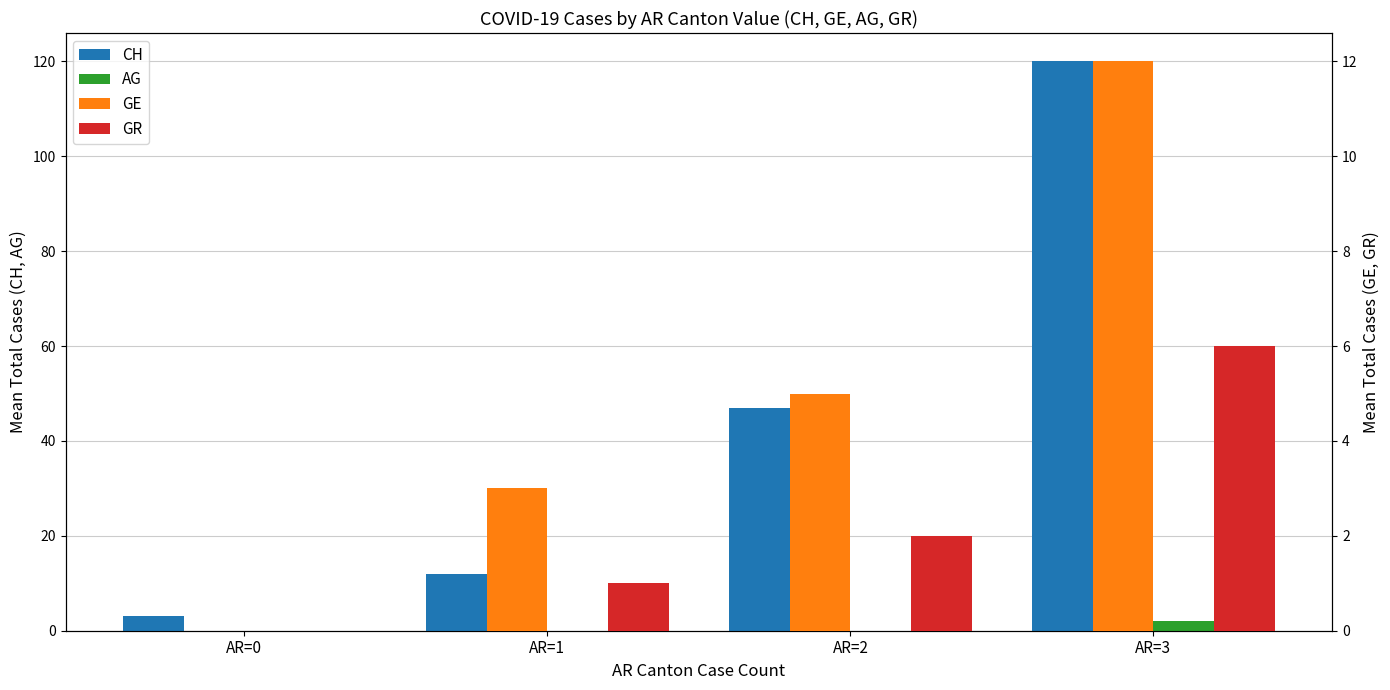

Read the GE value at AR=2, to the nearest 5.

5